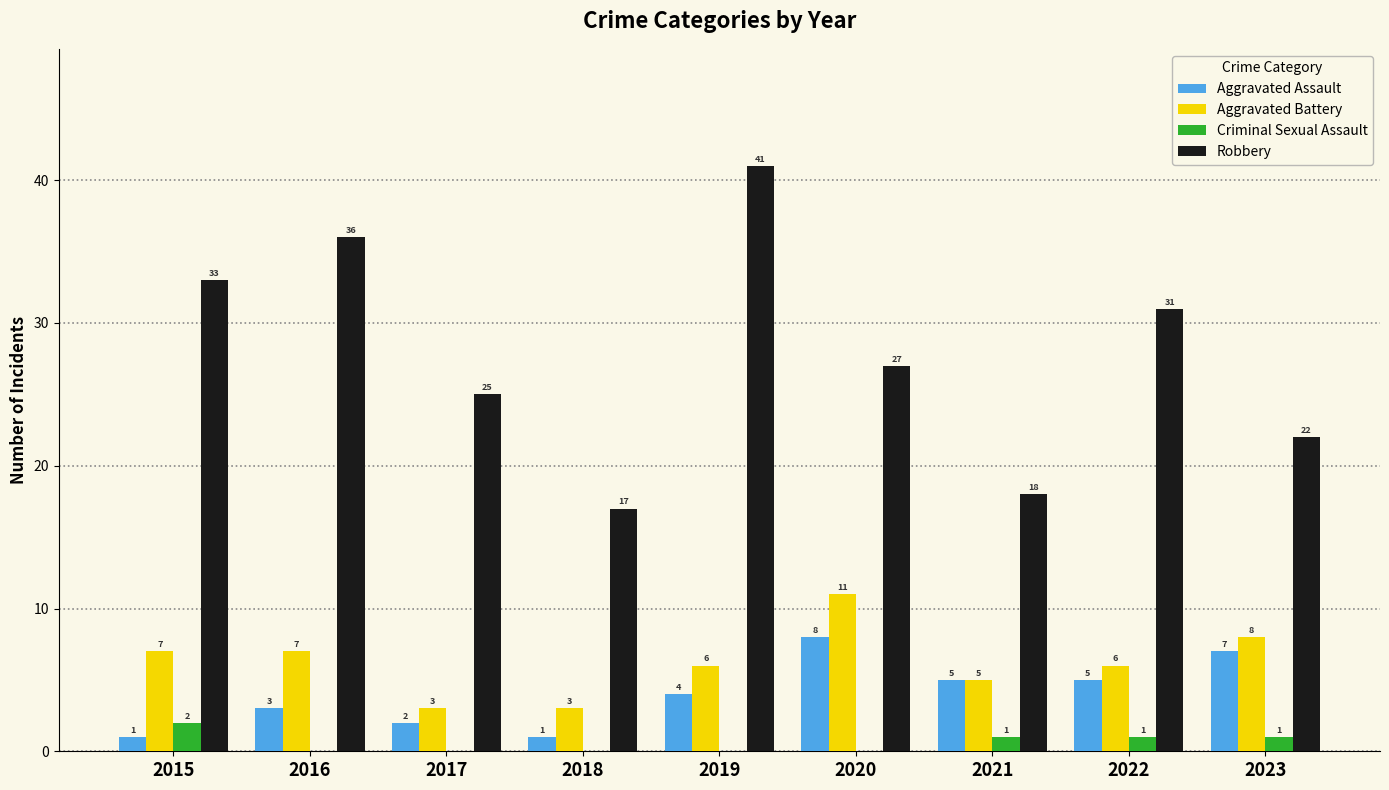

Between 2019 and 2023, which series saw the biggest shift?

Robbery